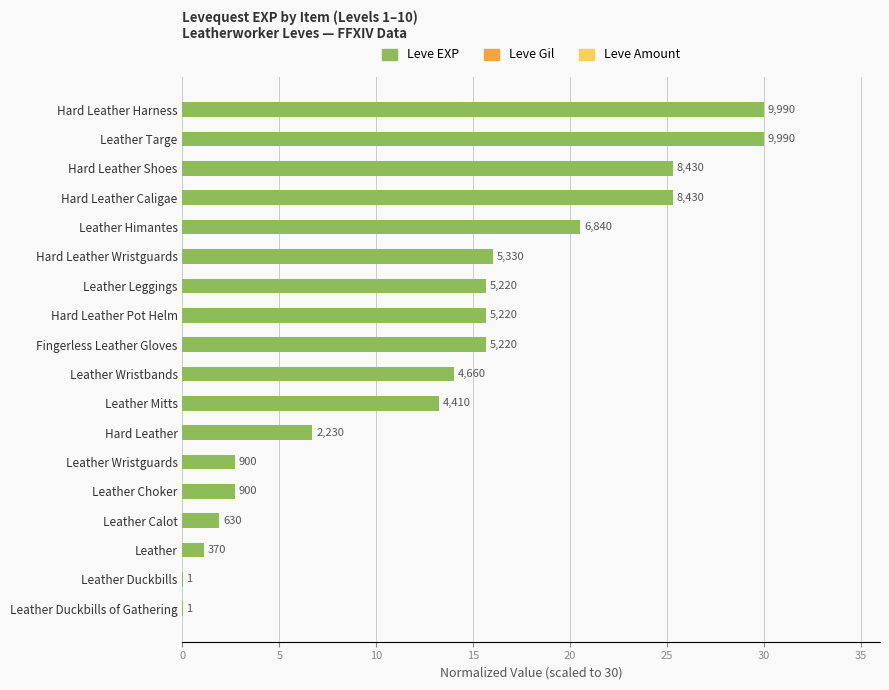

What is the difference between the maximum and minimum values?

30.0